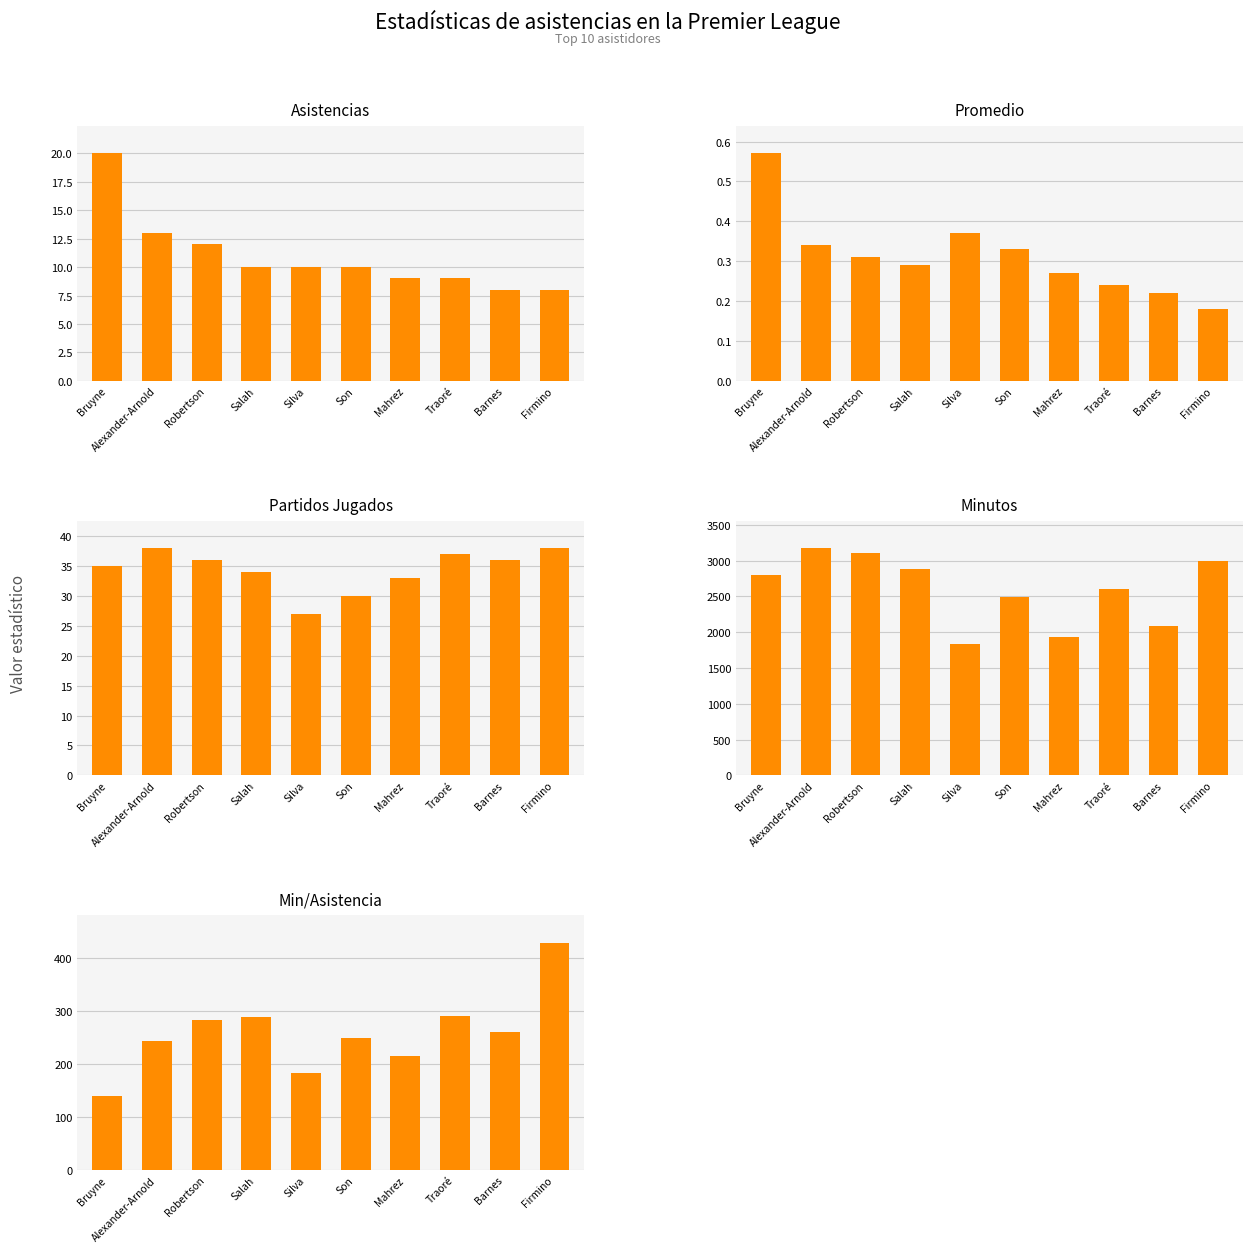

Which label corresponds to the smallest value in the chart?

Firmino